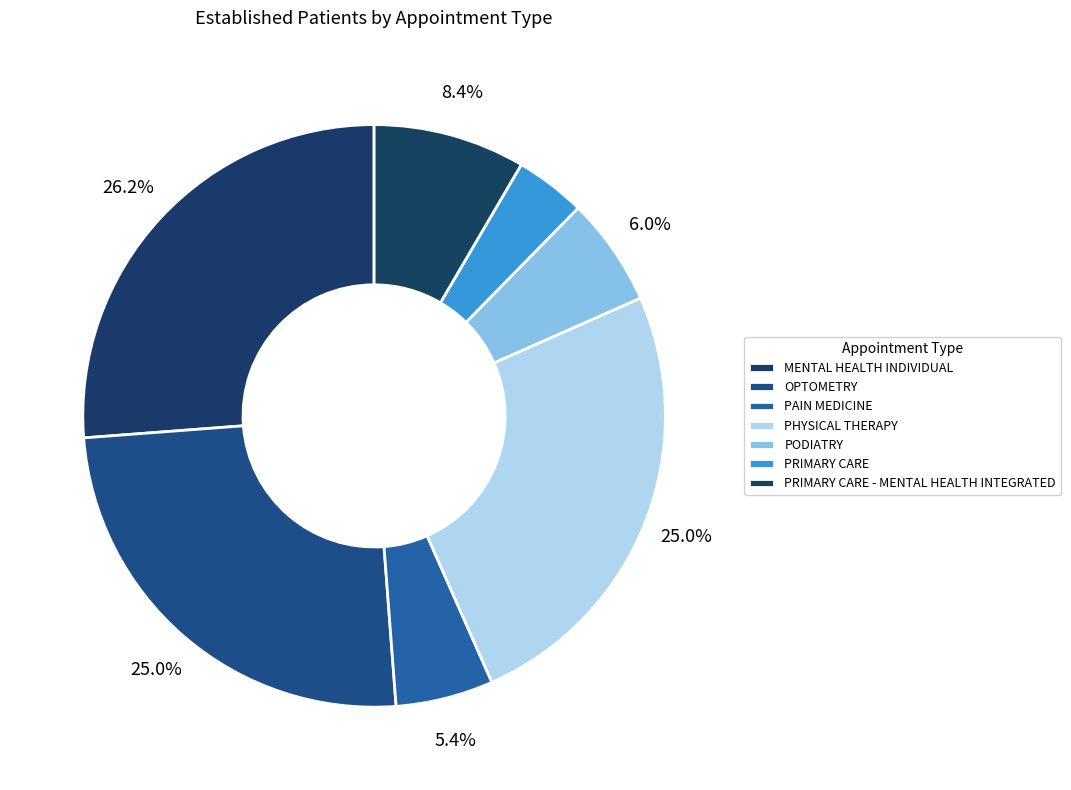

What percentage do PODIATRY and MENTAL HEALTH INDIVIDUAL together represent?

32.2%